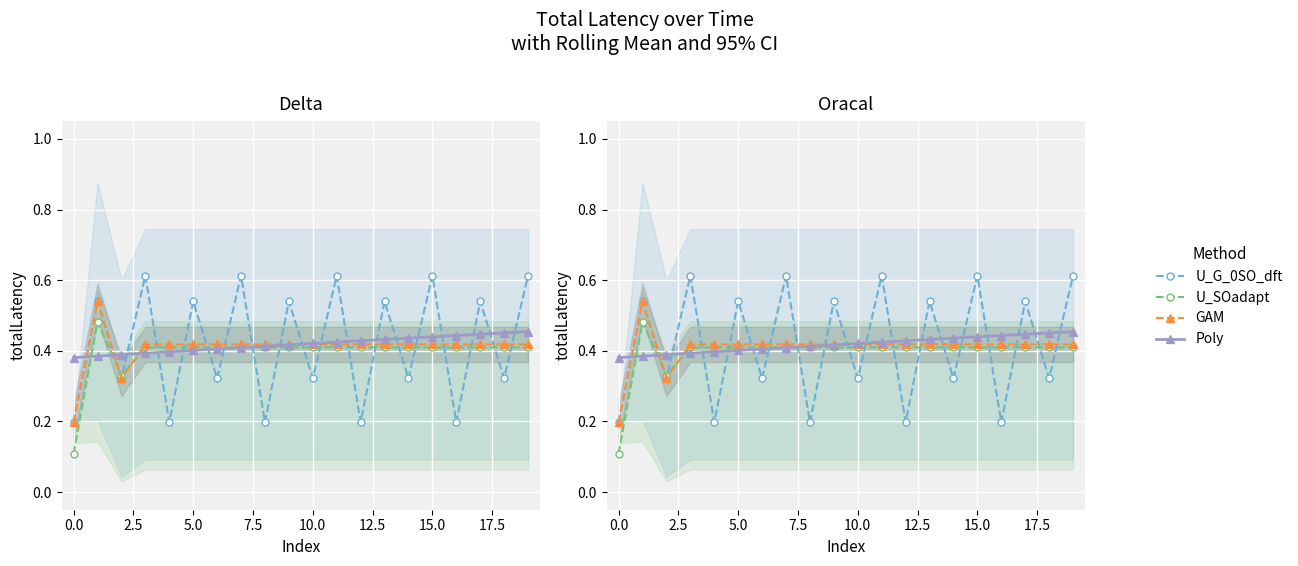

Between 12.5 and 15, which is larger?

15